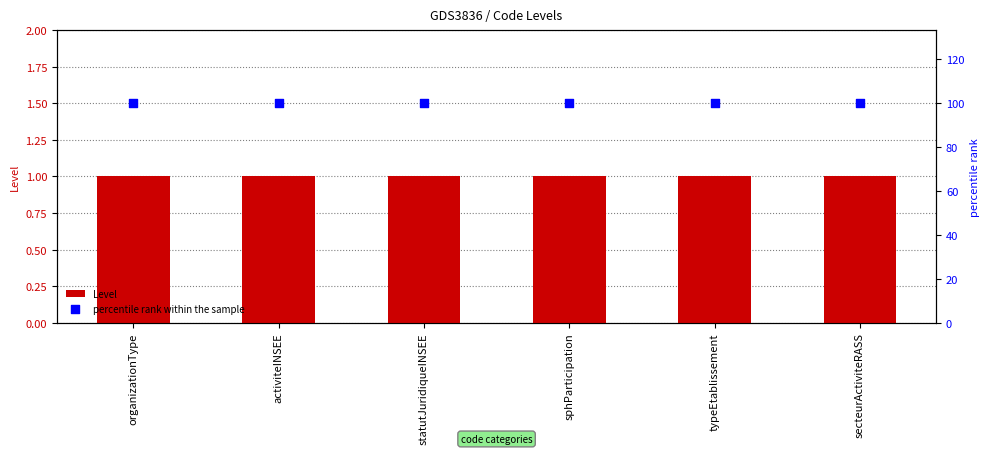

Is the value of Level at typeEtablissement greater than the value of percentile rank within the sample at organizationType?

No